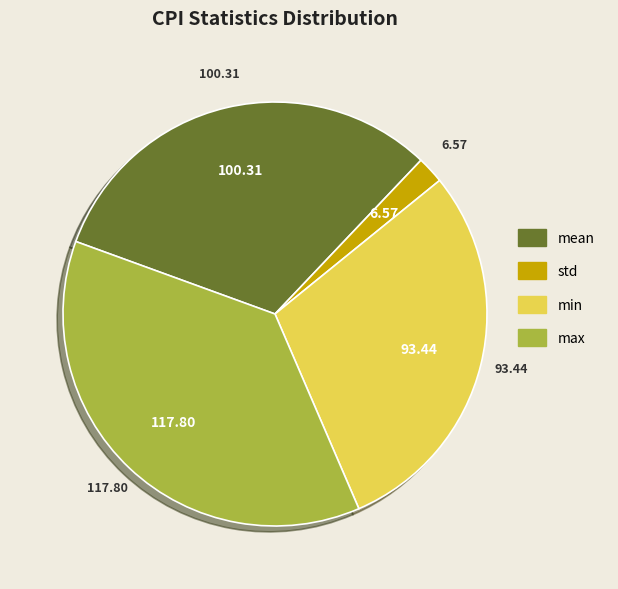

Combined, do std and min account for over 50%?

No